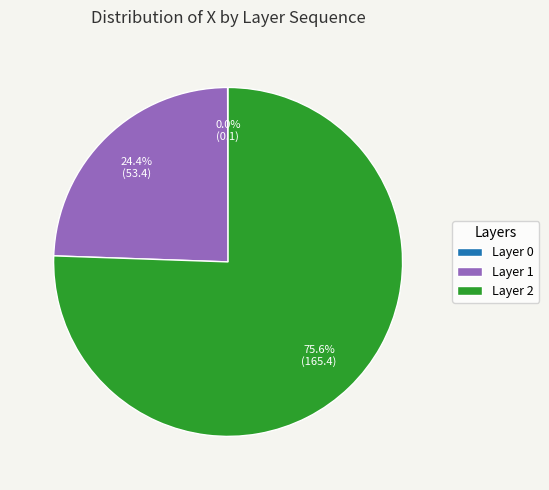

What is the largest slice in the pie chart?

Layer 2